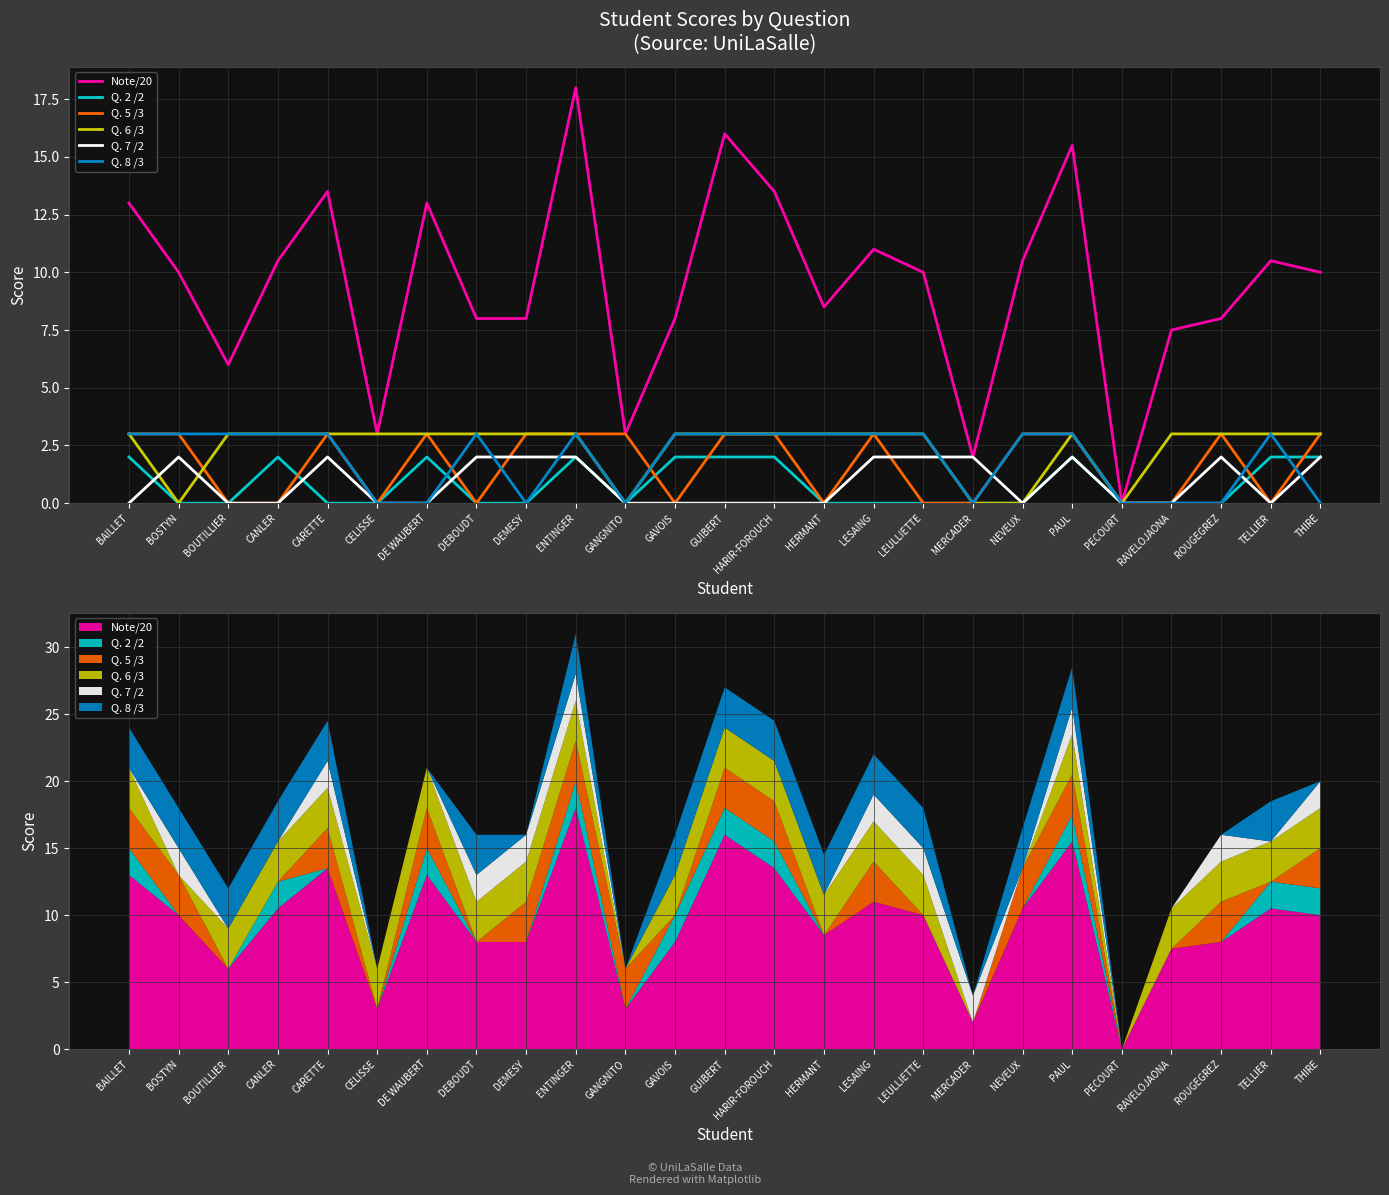

At which label does Q. 8 /3 reach its minimum?

CELISSE